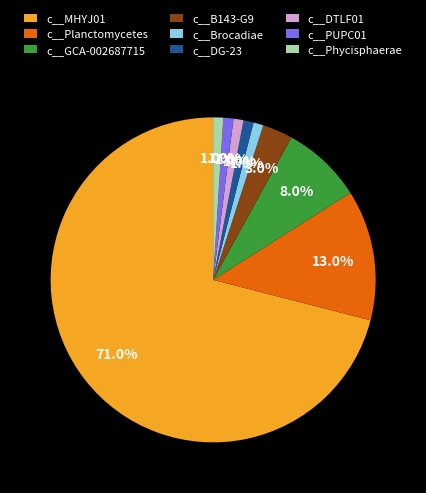

How many slices are in this pie chart?

9